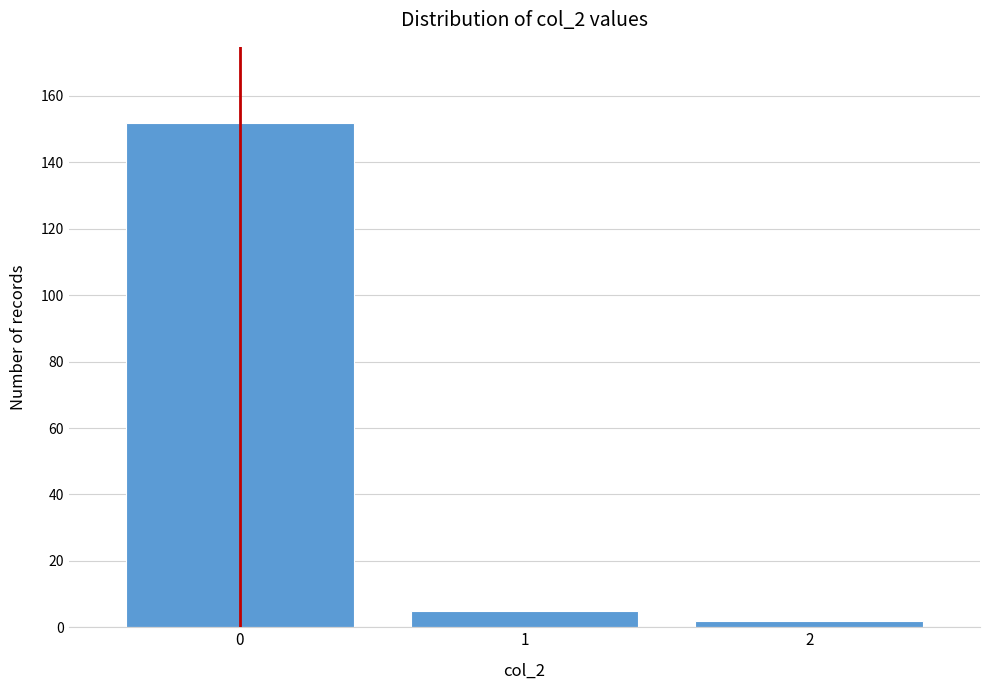

Reading left to right, list all the values displayed in this chart.

152	5	2